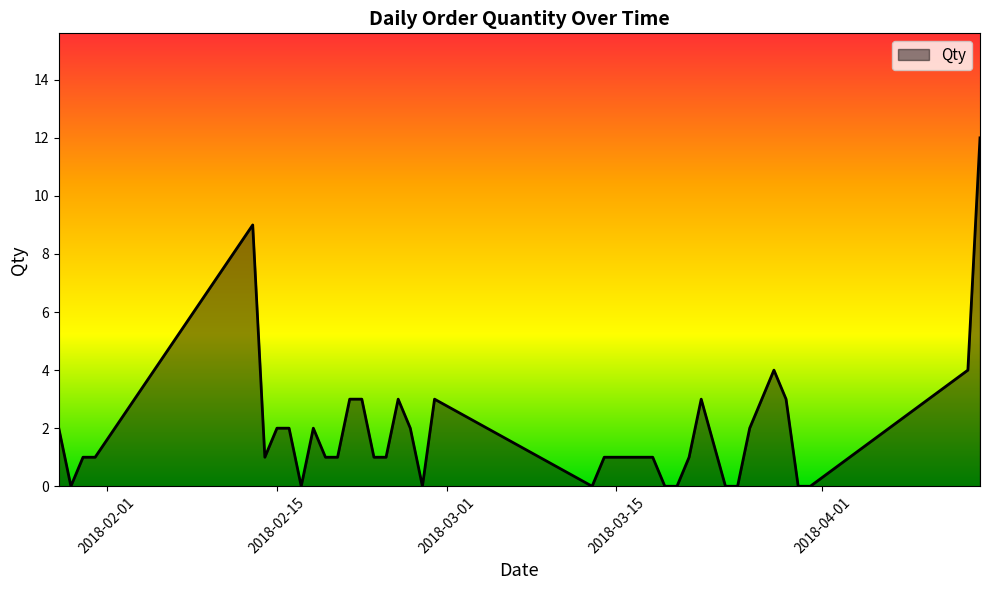

What is the maximum value shown in the chart?

12